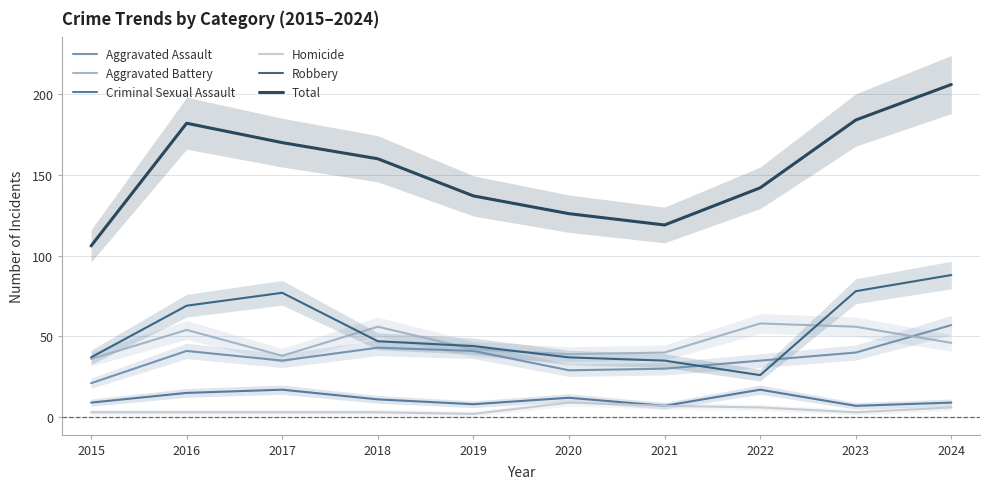

At how many categories does at least one series exceed 48?

10